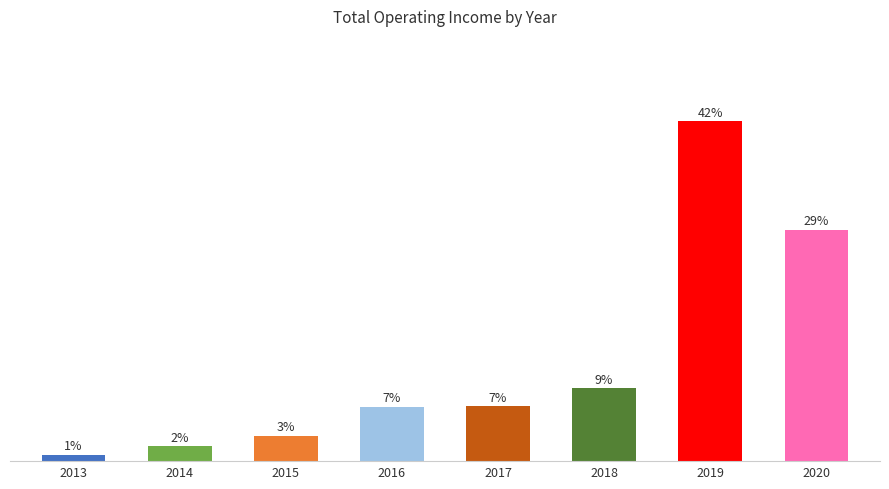

What is the value of the 8th bar from the left?

28.9